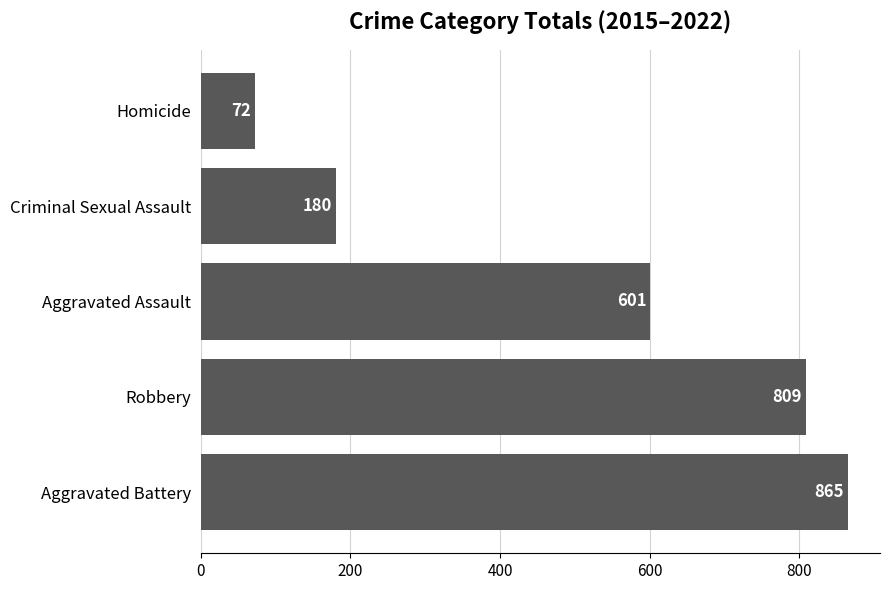

True or false: the data shows 72 at Homicide.

True